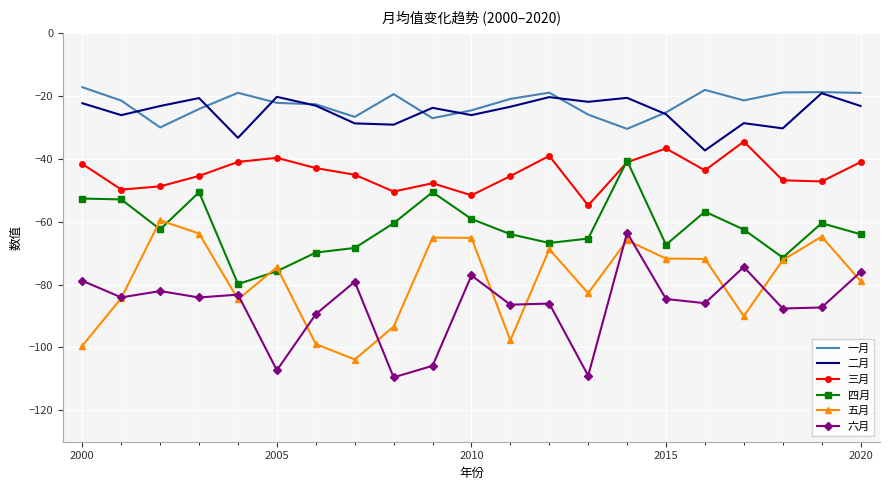

True or false: 五月 and 三月 intersect in this chart.

False